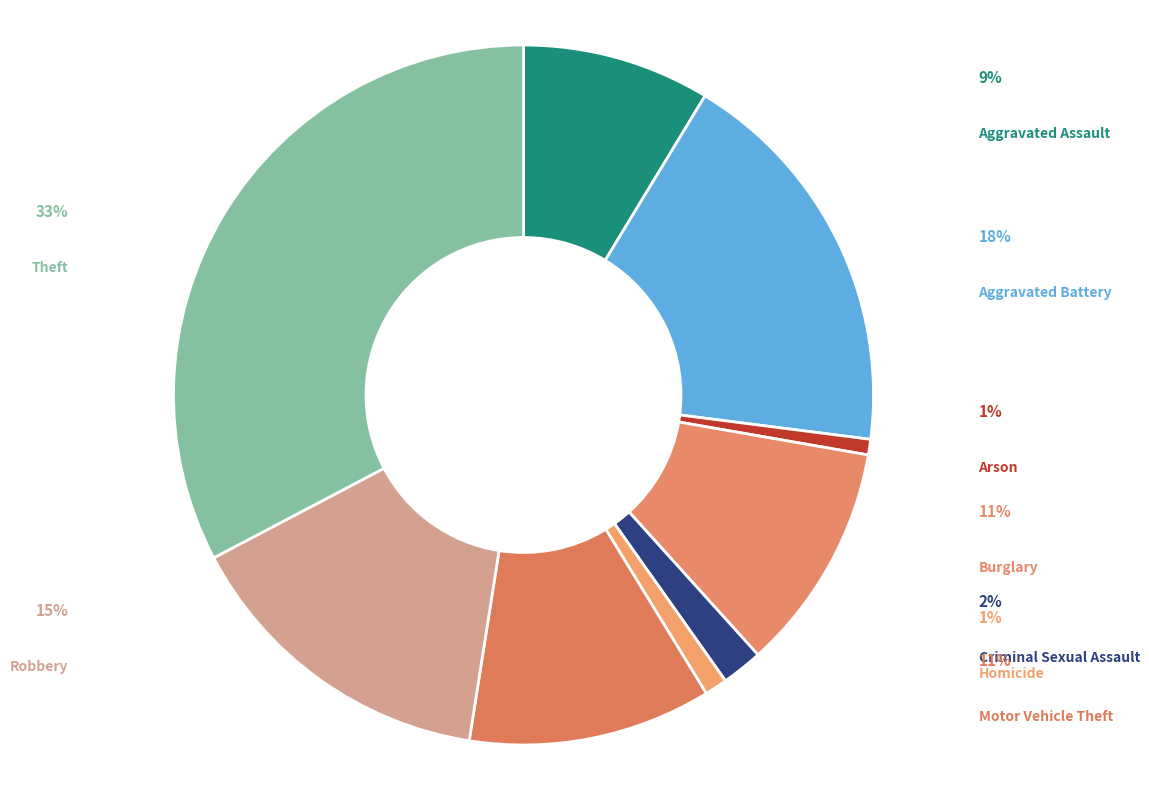

How many slices are in this pie chart?

9